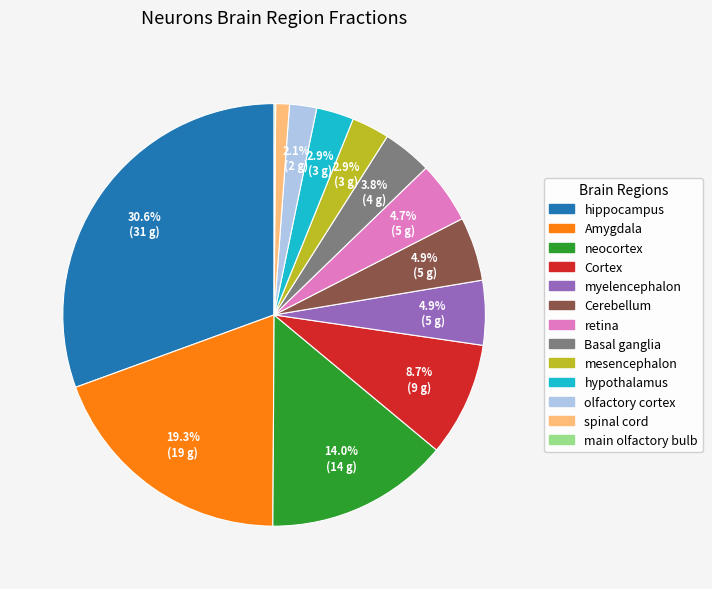

What is the total percentage of Cortex and retina?

13.4%